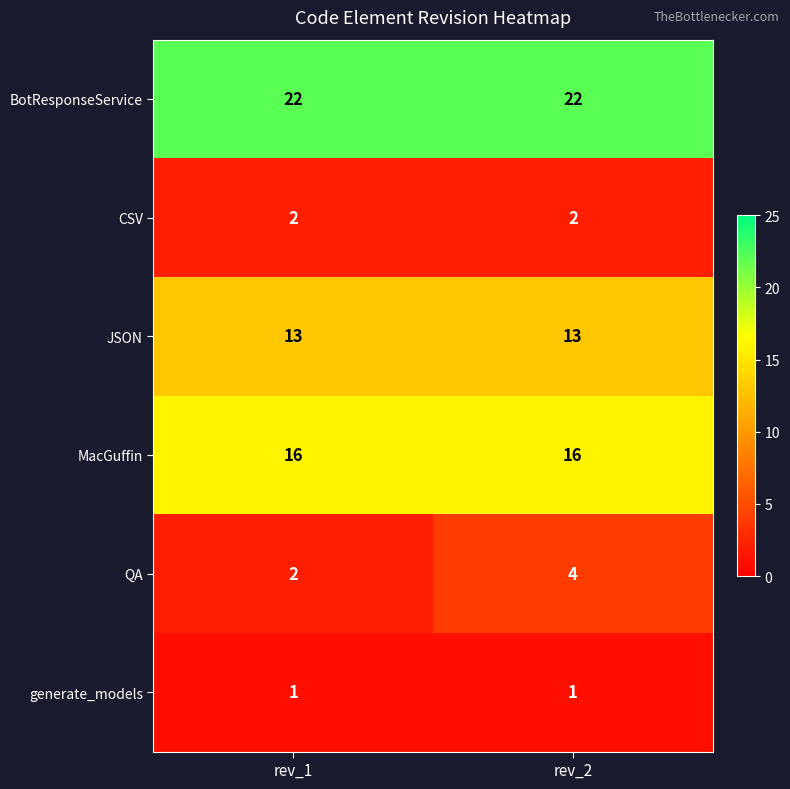

Is it true that MacGuffin equals 16 at rev_1?

True